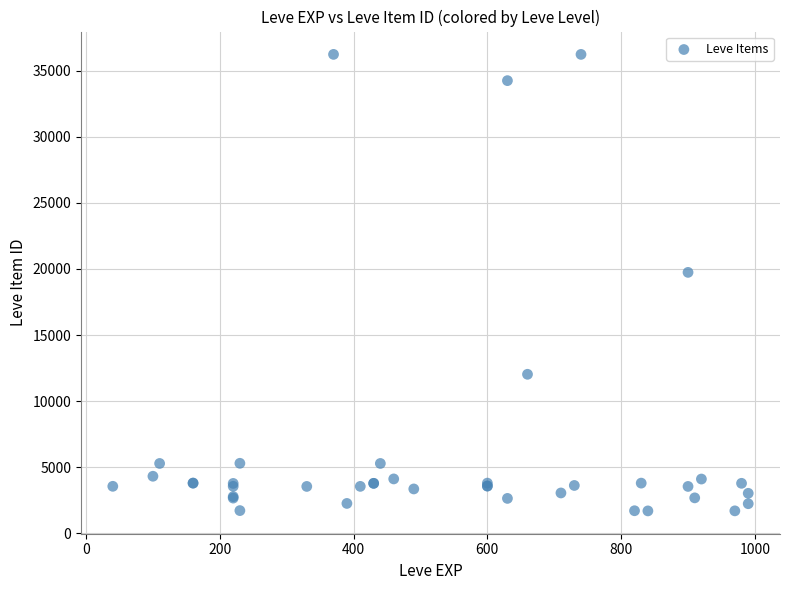

What Y value in the scatter plot is closest to 18967?

19744